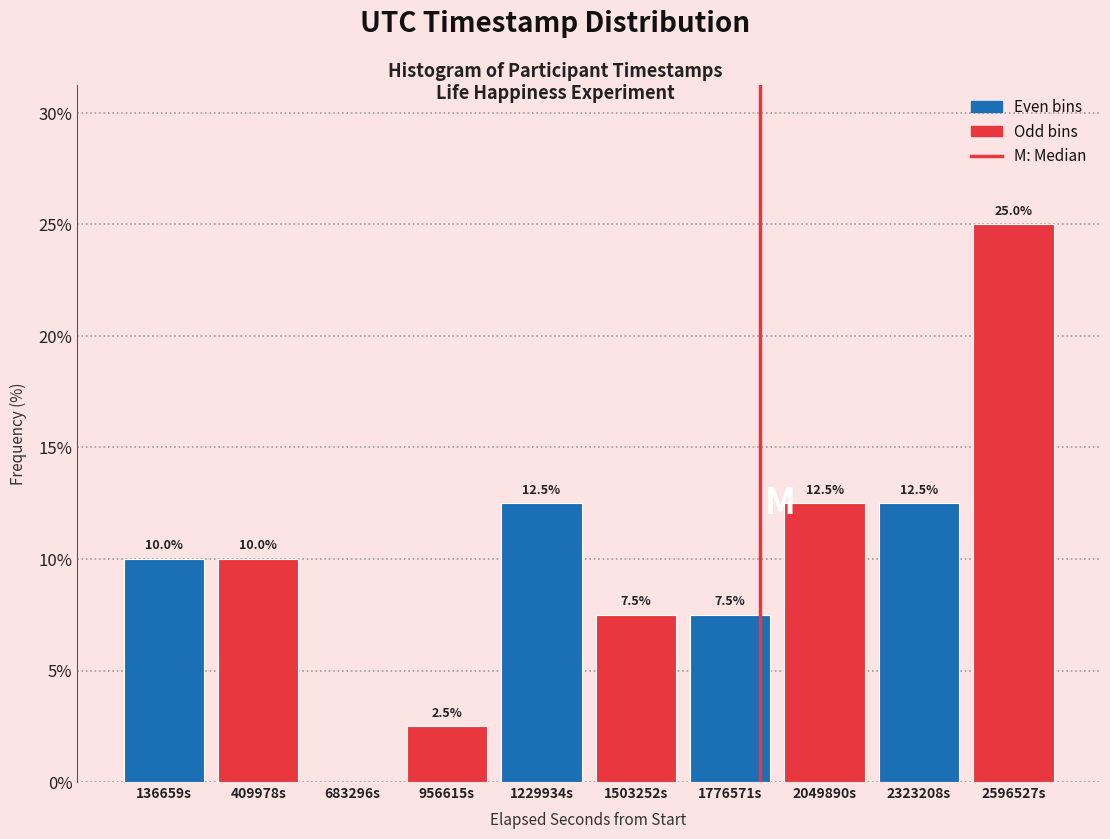

Over which range of the x-axis is the bar tallest?

2450000 to 2750000